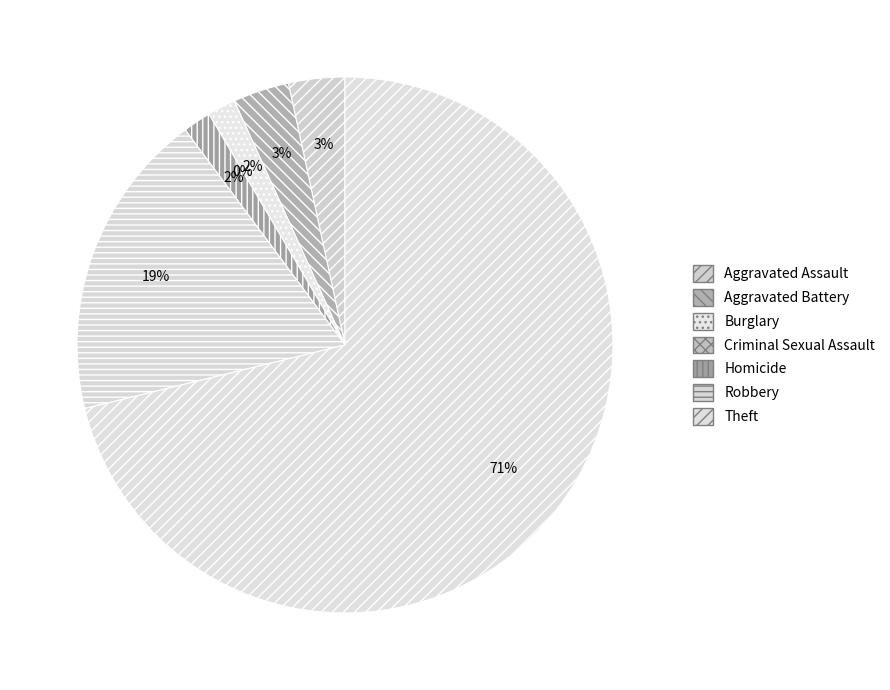

True or false: Aggravated Assault accounts for 13% of the total.

False